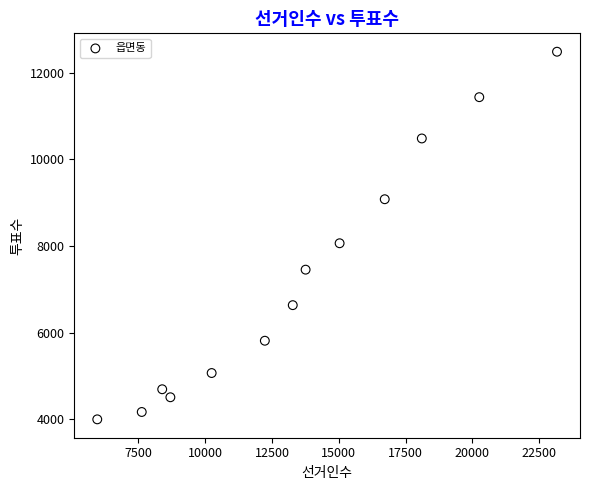

What Y value in the scatter plot is closest to 8241?

8063